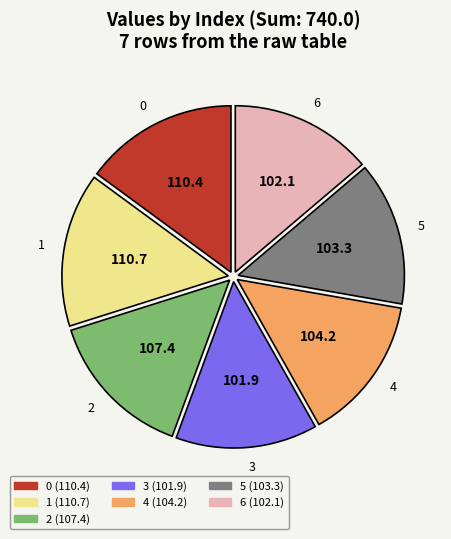

Is there any slice that represents more than half of the pie?

No